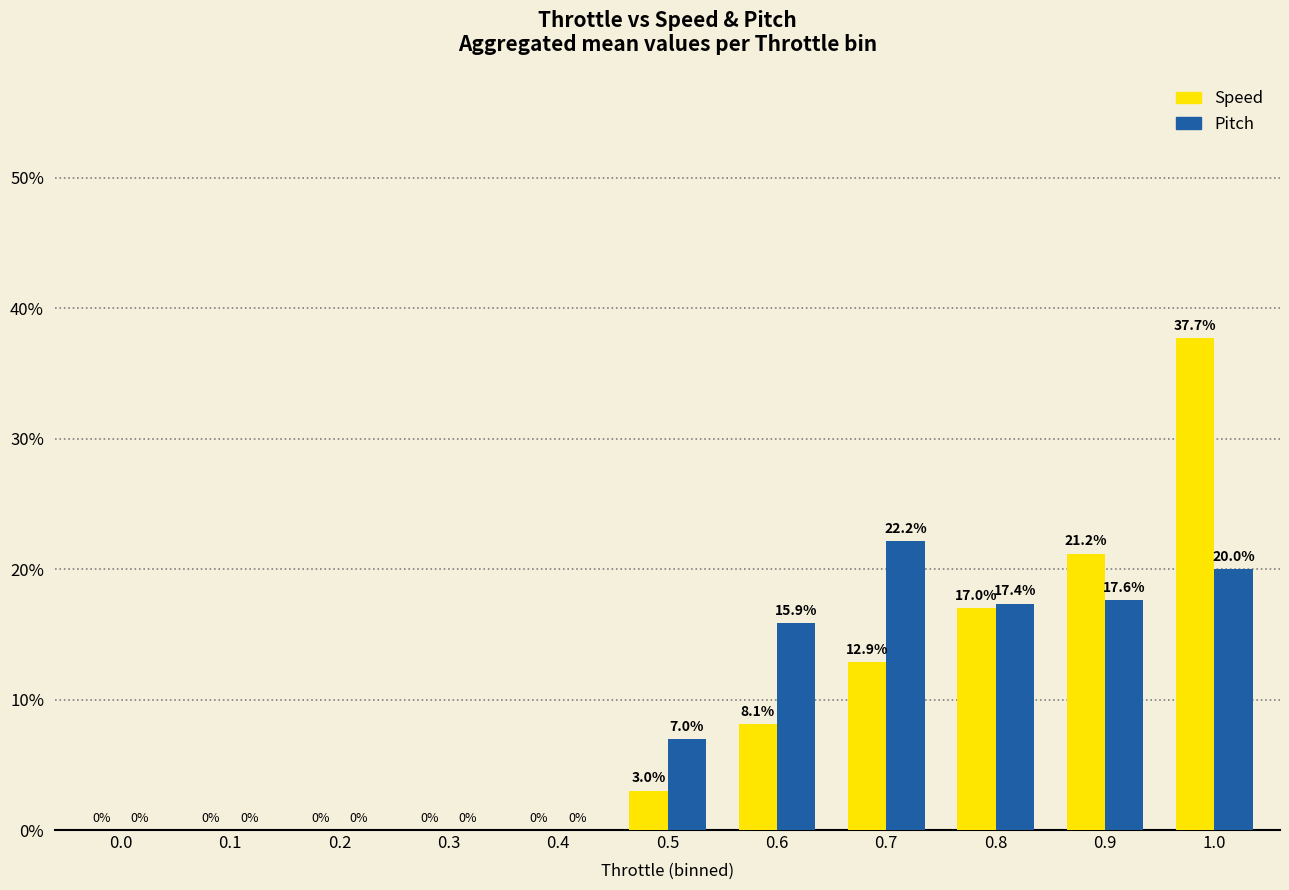

What is the maximum value shown in the chart?

37.7